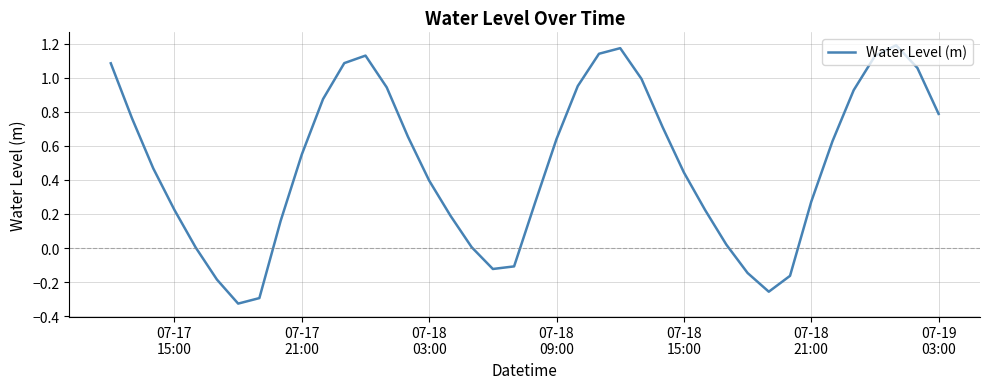

What is the difference between the maximum and minimum values?

1.5